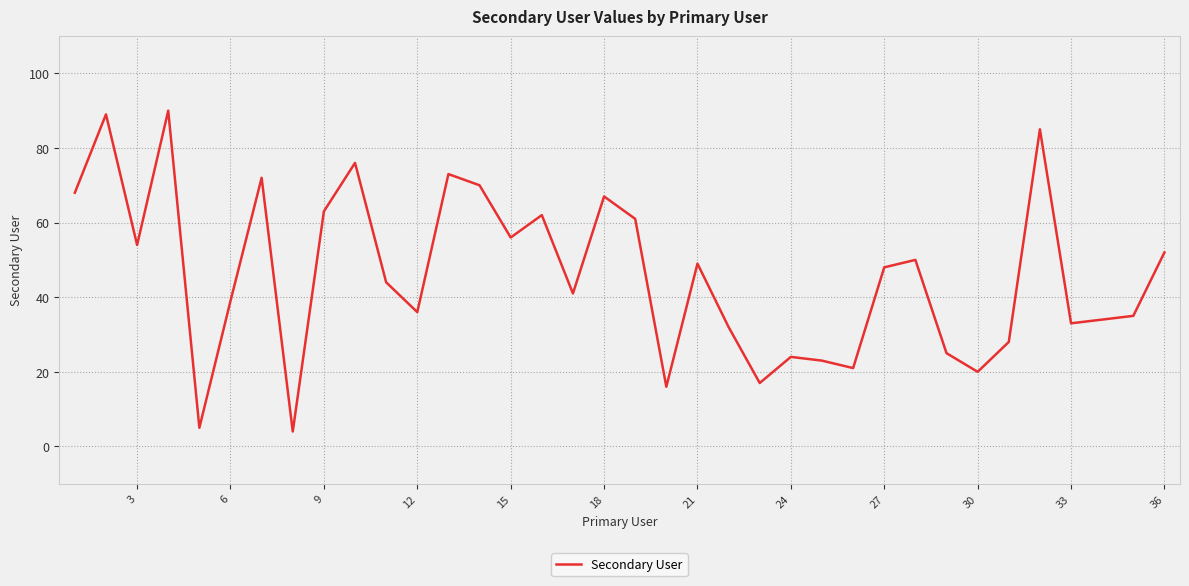

Does the chart display data point markers on the line(s)?

No